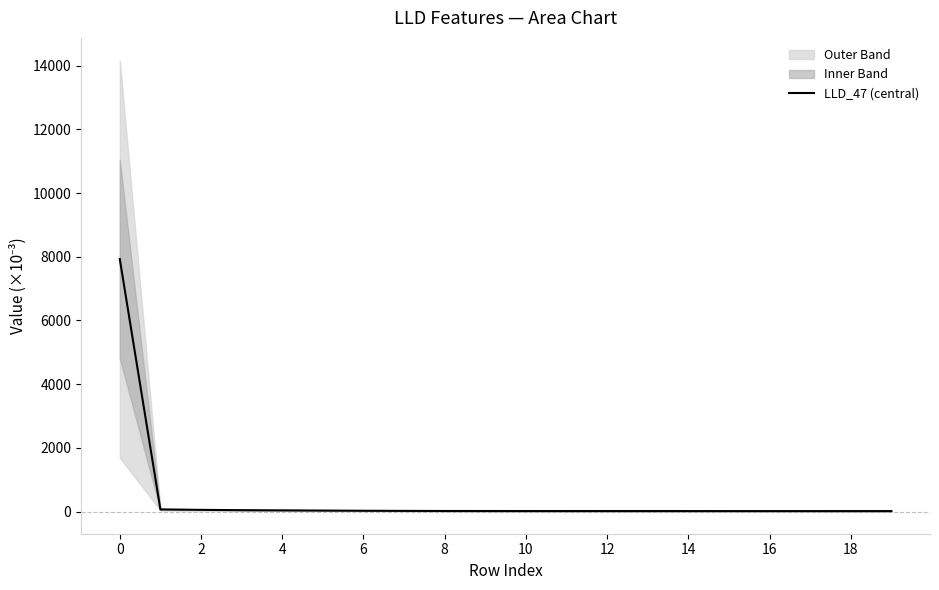

How many data points are above 17?

10